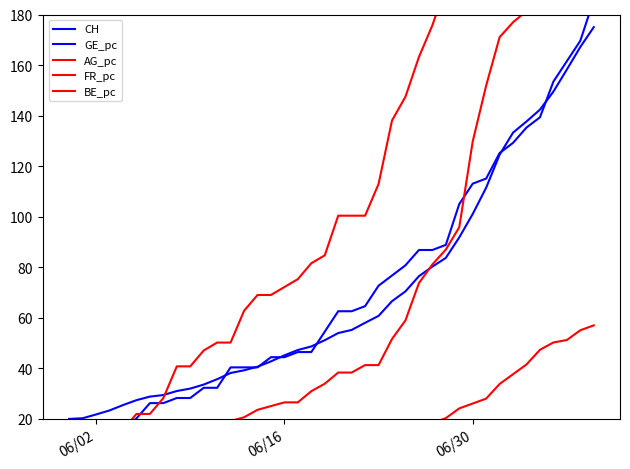

What is the difference between the maximum and second lowest values in the CH series?

154.7